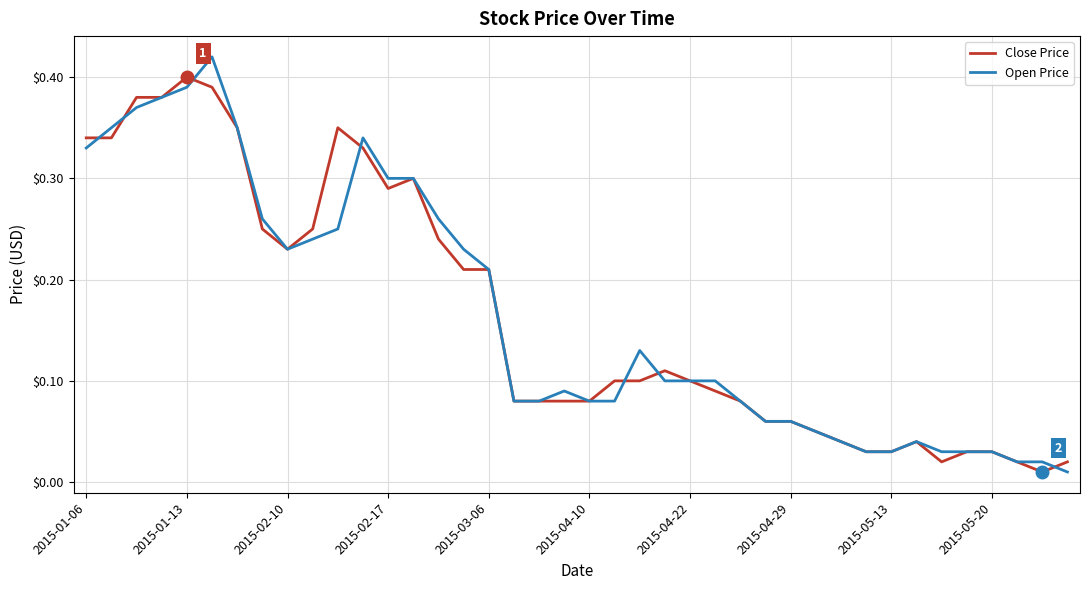

Which series has the largest range (max minus min)?

Open Price